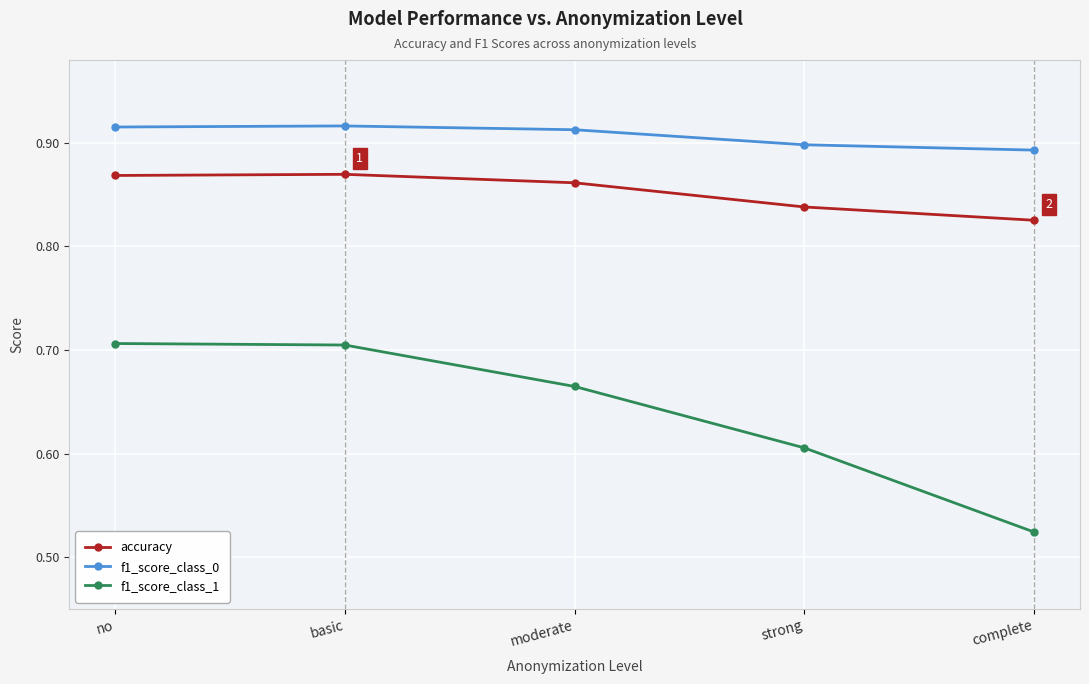

List the series in order of their overall mean, lowest first.

f1_score_class_1, accuracy, f1_score_class_0